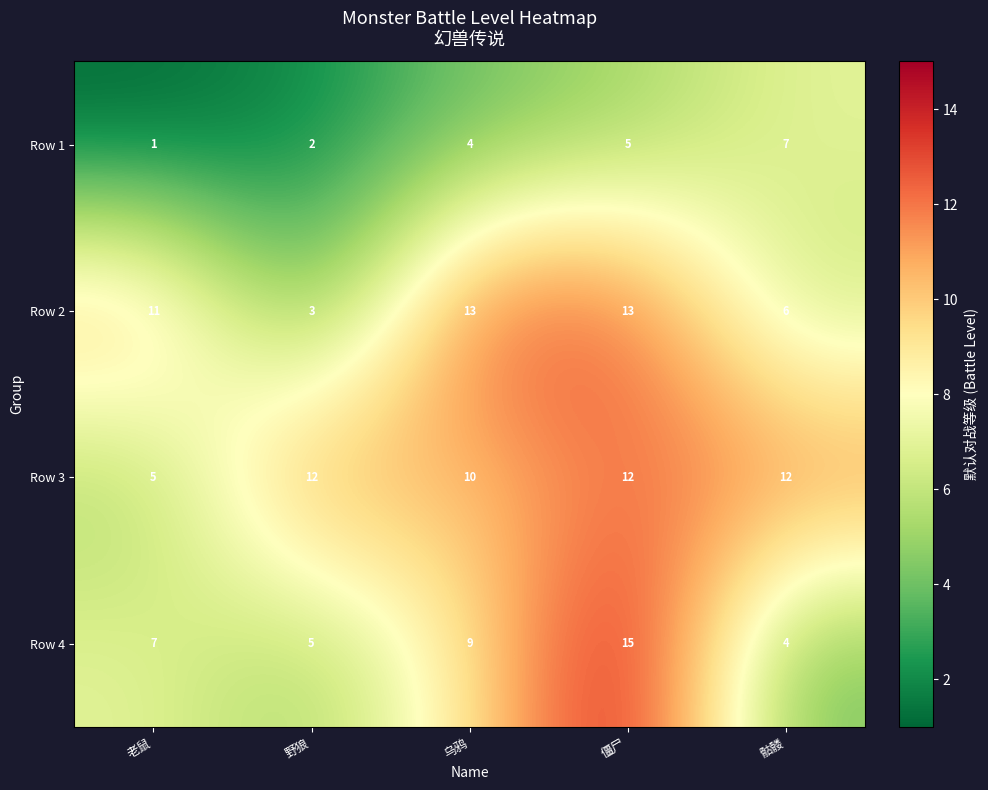

List the series in order of their overall mean, lowest first.

Row 1, Row 4, Row 2, Row 3